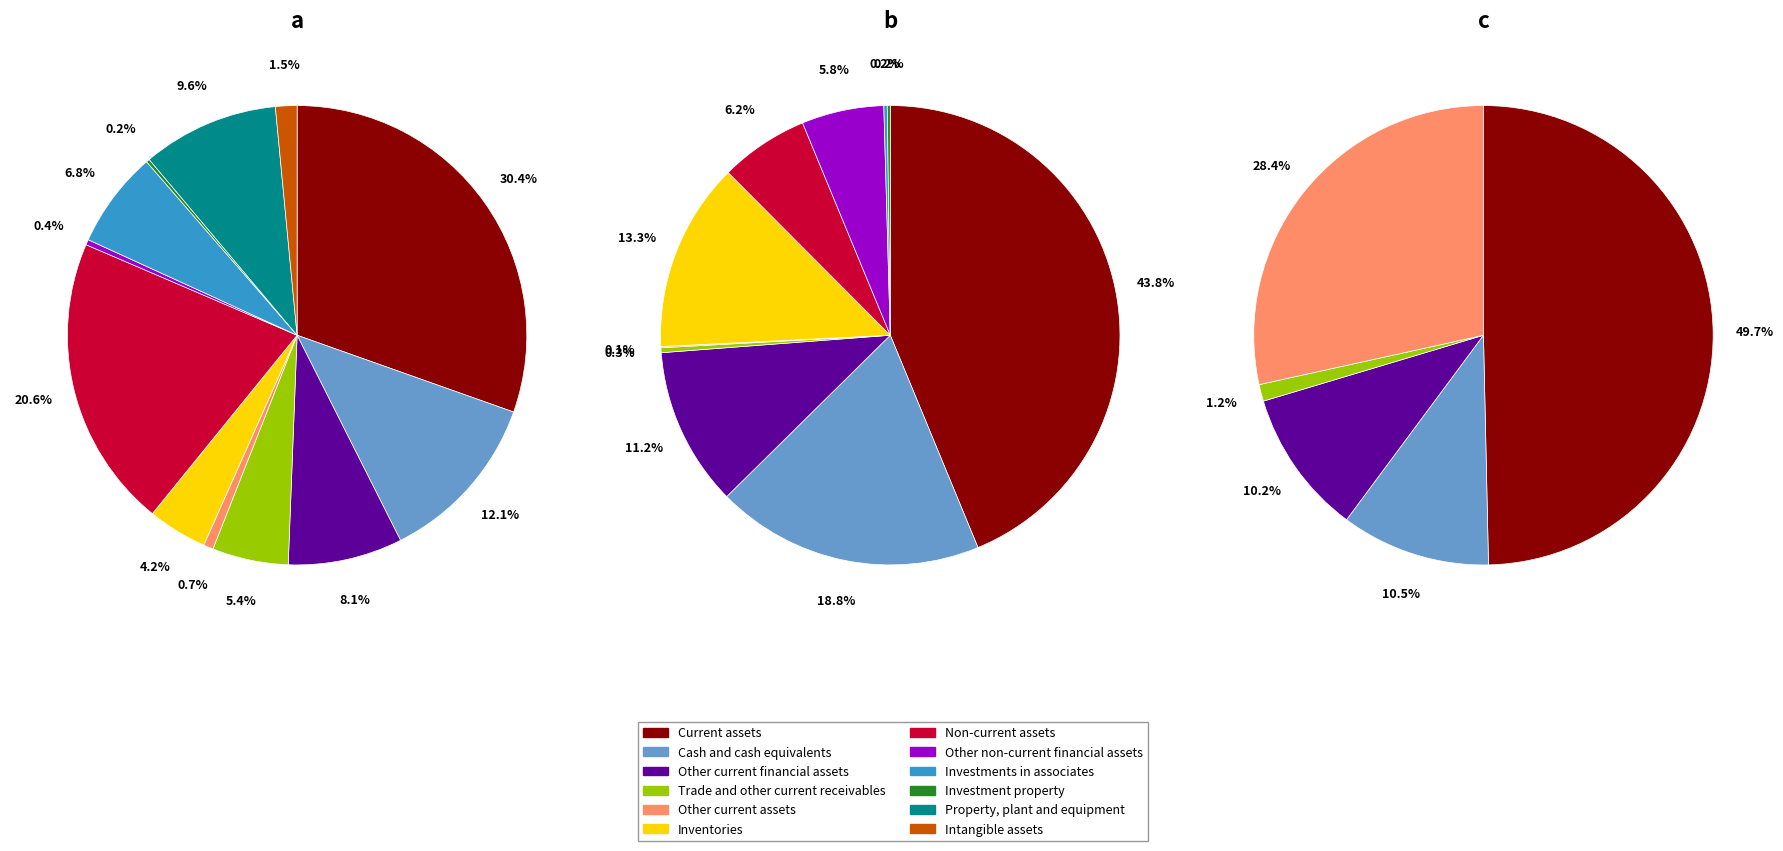

Rank the categories by value from highest to lowest.

Current assets, Non-current assets, Cash and cash equivalents, Property, plant and equipment, Other current financial assets, Investments in associates, Trade and other current receivables, Inventories, Intangible assets, Other current assets, Other non-current financial assets, Investment property